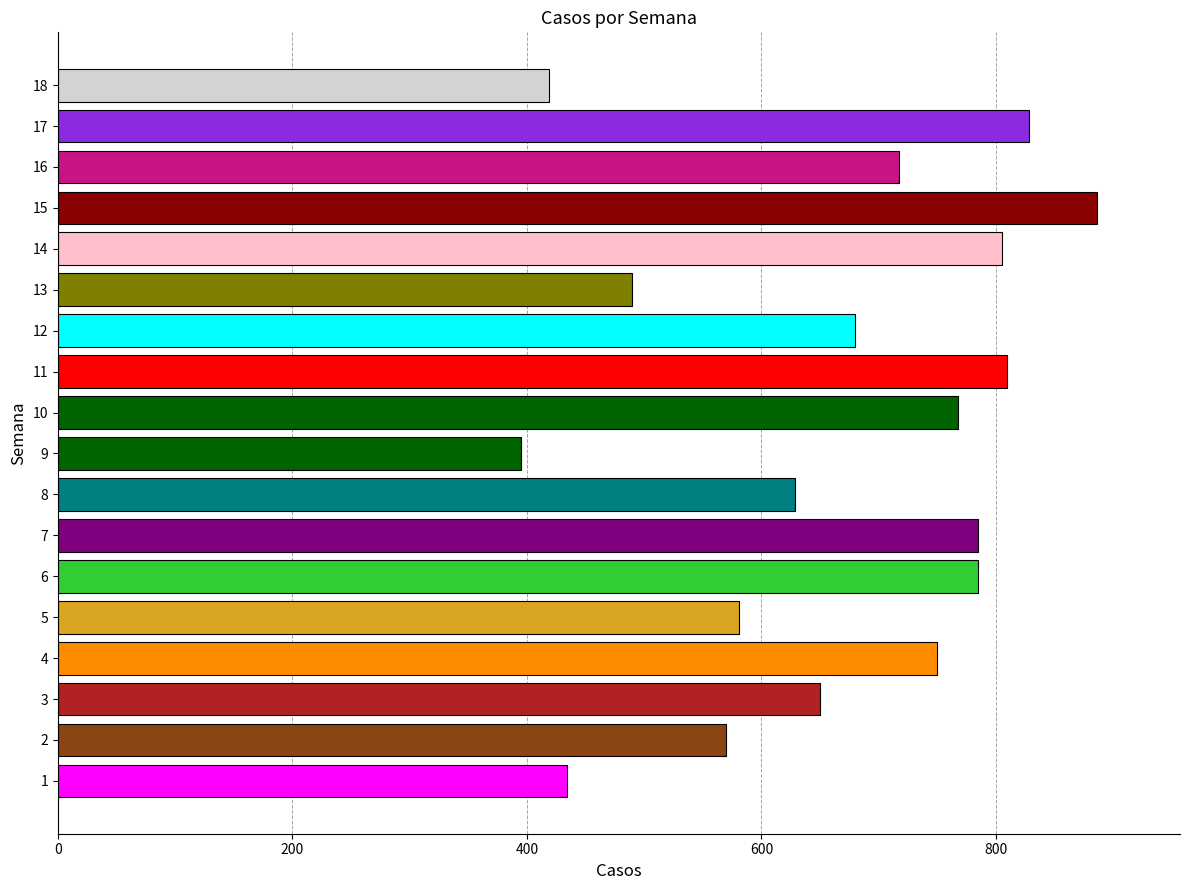

Is it true that the value at 14 is 805?

True